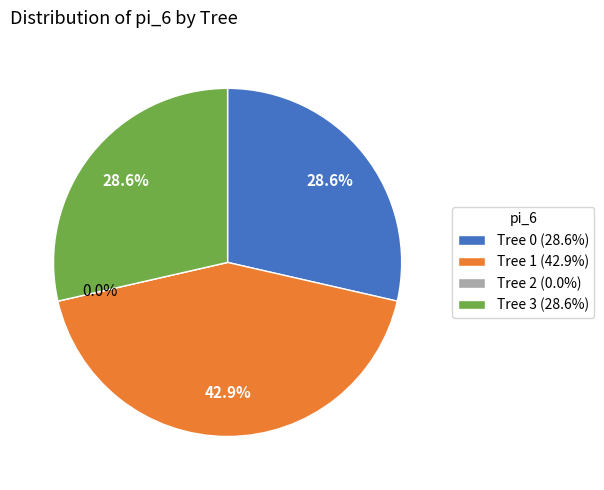

What percentage do Tree 1 and Tree 3 together represent?

71.4%